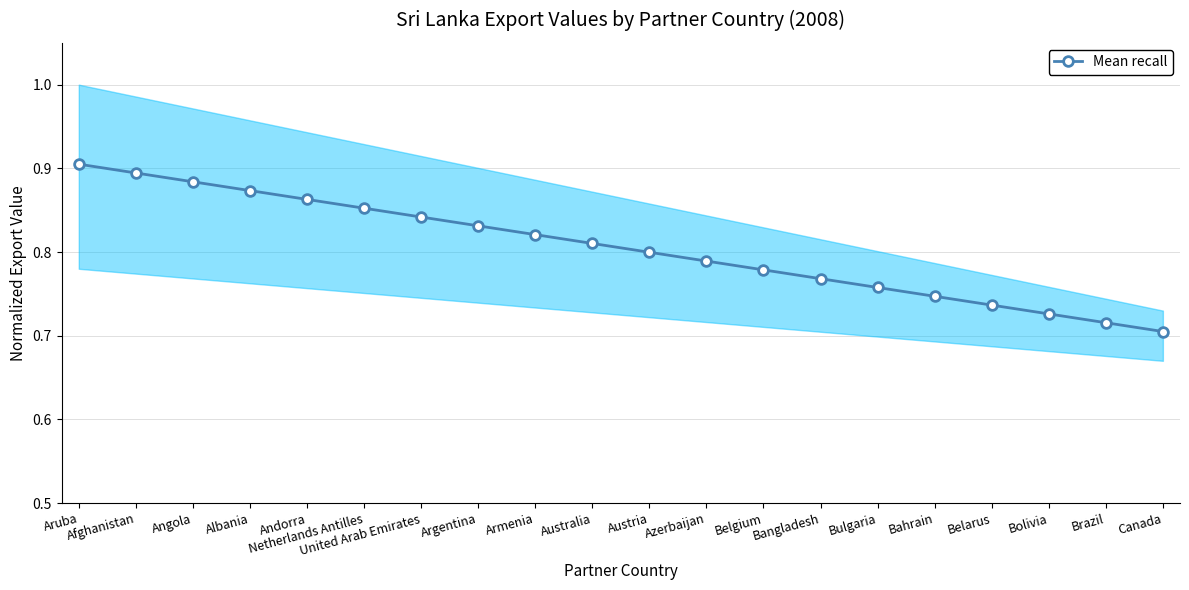

True or false: the data shows 0.4 at Albania.

False